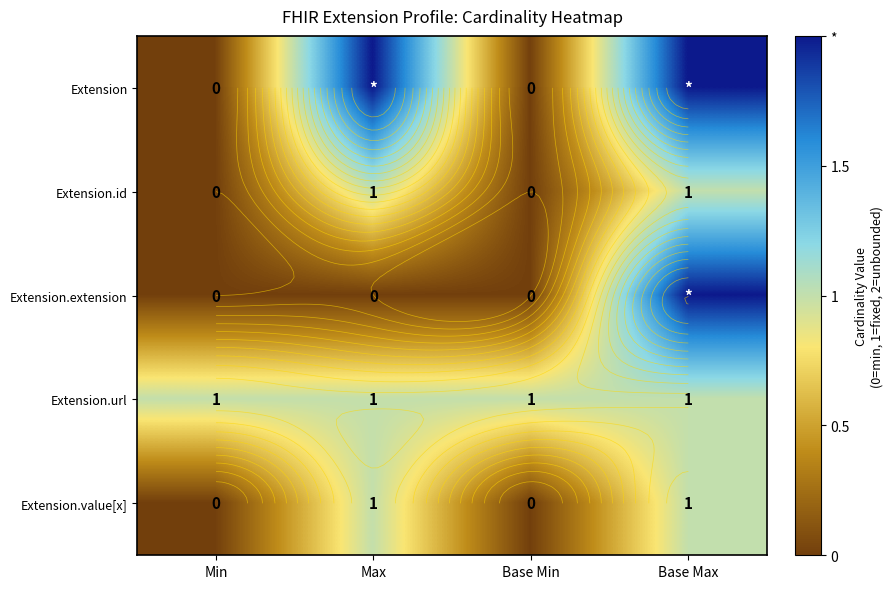

What is the spread (max minus min) of values at Base Min?

1